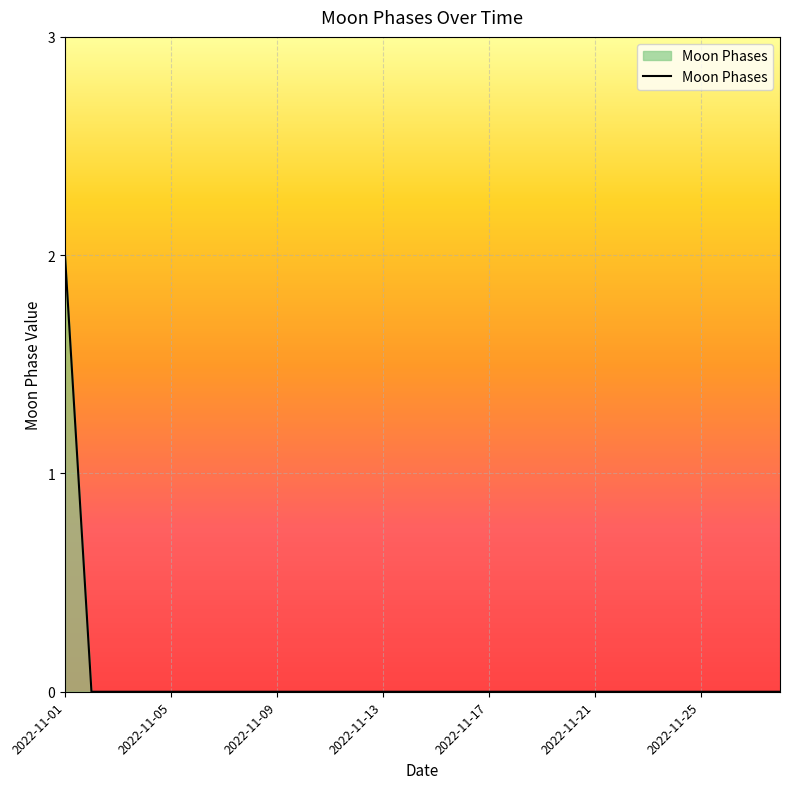

Is this an area chart (filled region under the line)?

Yes